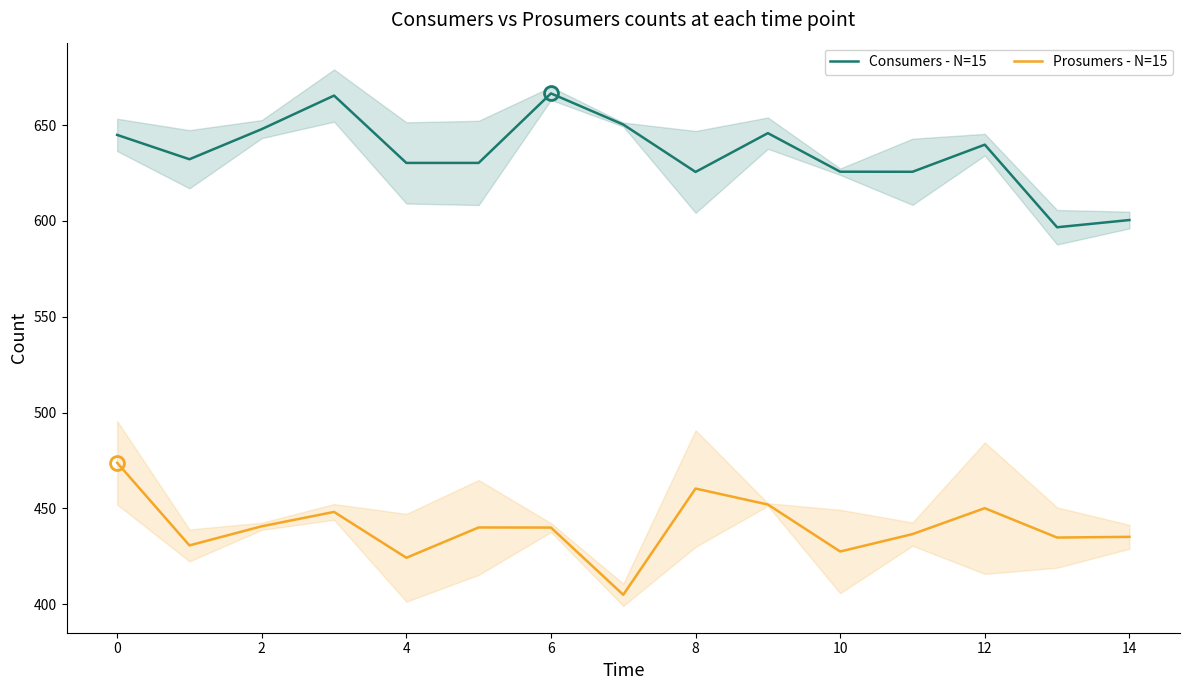

How many data points in Prosumers - N=15 are above 439?

8